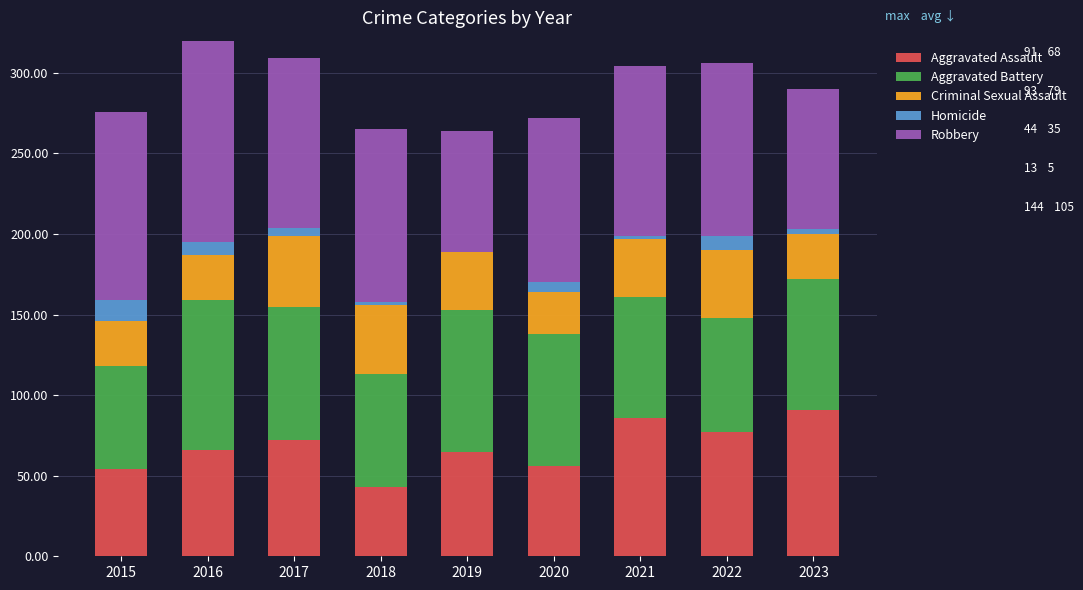

Read the Robbery value at 2016, to the nearest 5.

145